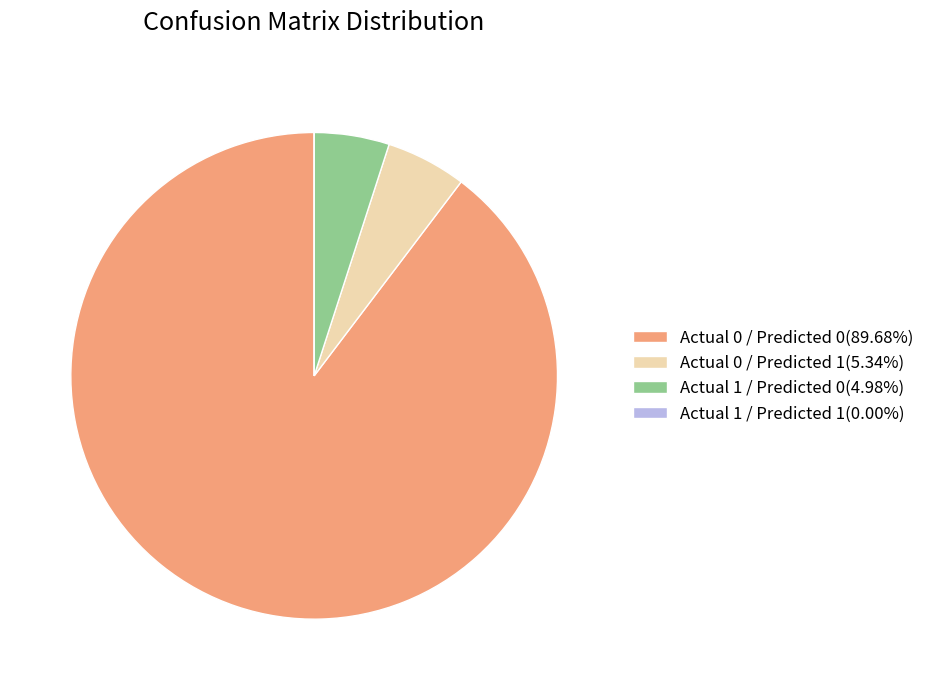

True or false: Actual 0 / Predicted 1 accounts for 18% of the total.

False